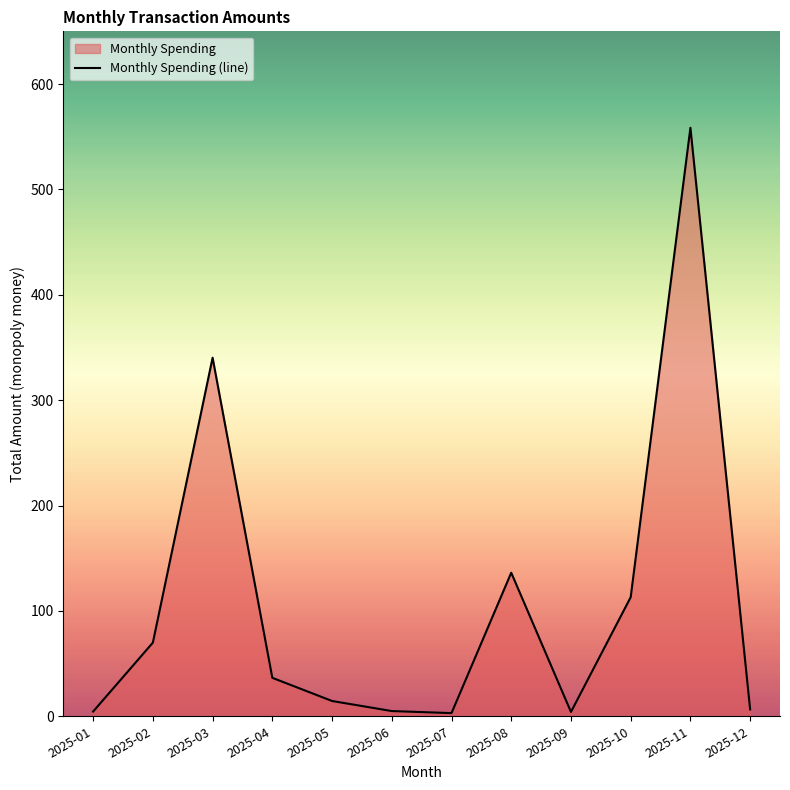

How many data points are less than 36?

6